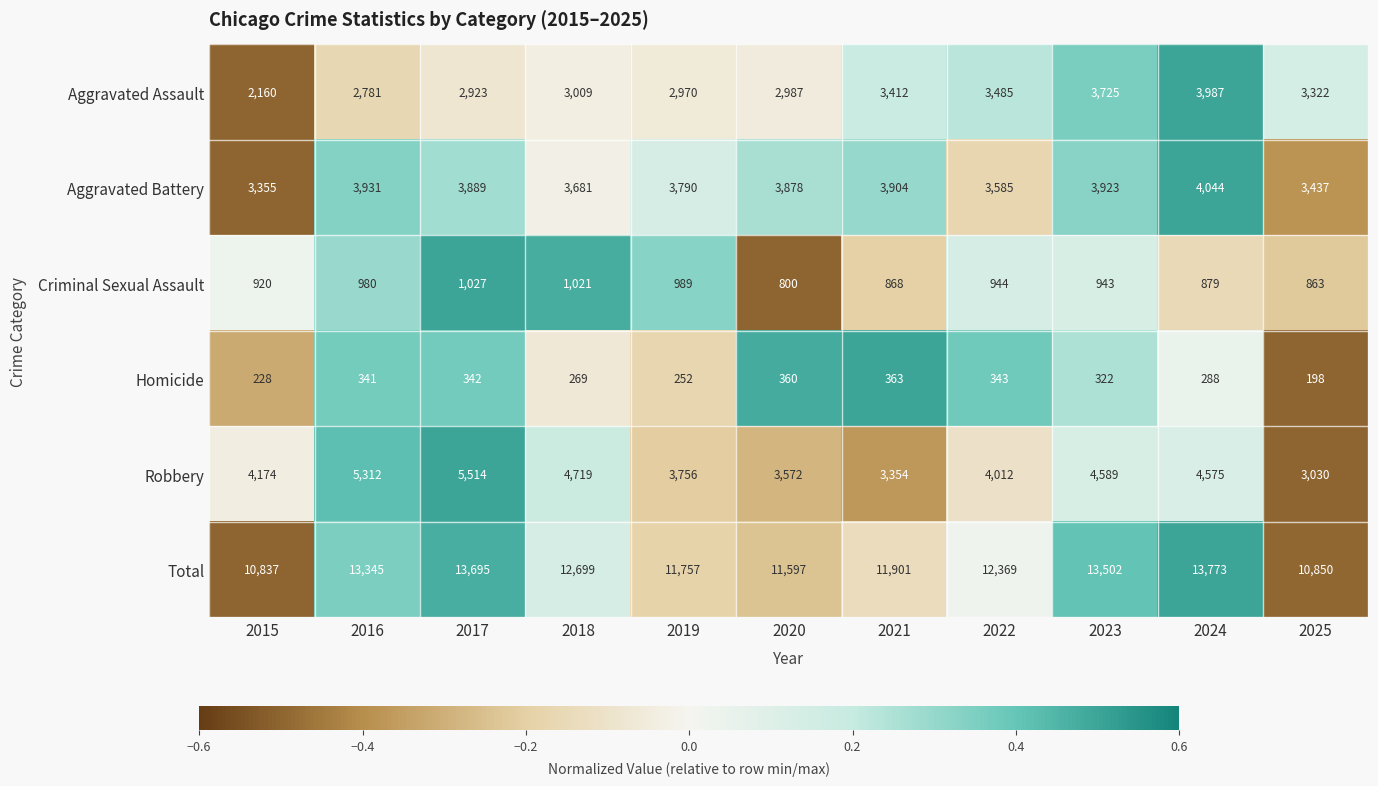

True or false: Aggravated Assault has a value of 5422 at 2022.

False